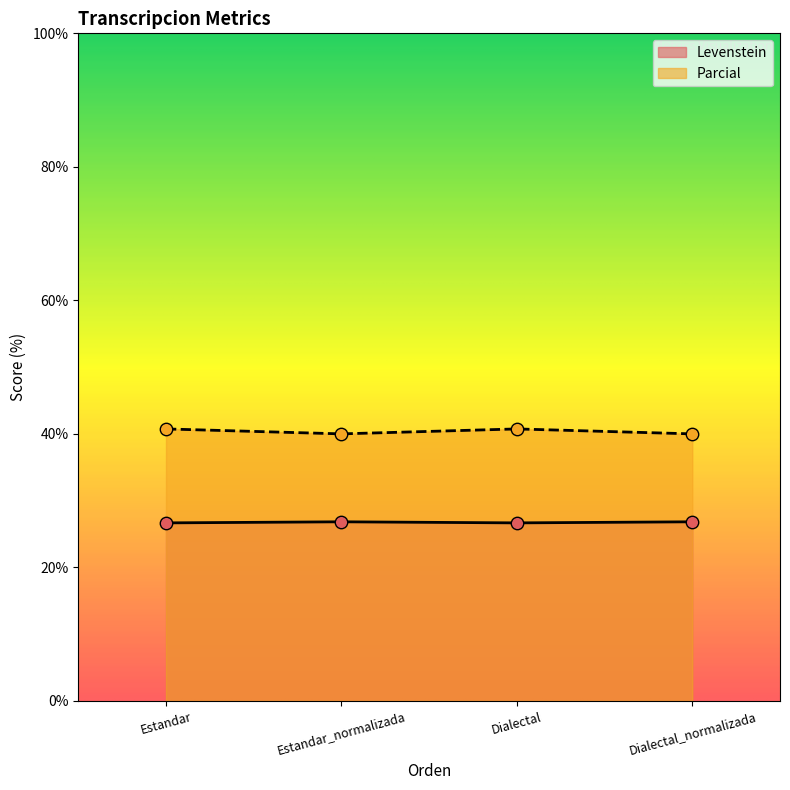

Which series has the largest total across all categories?

Parcial